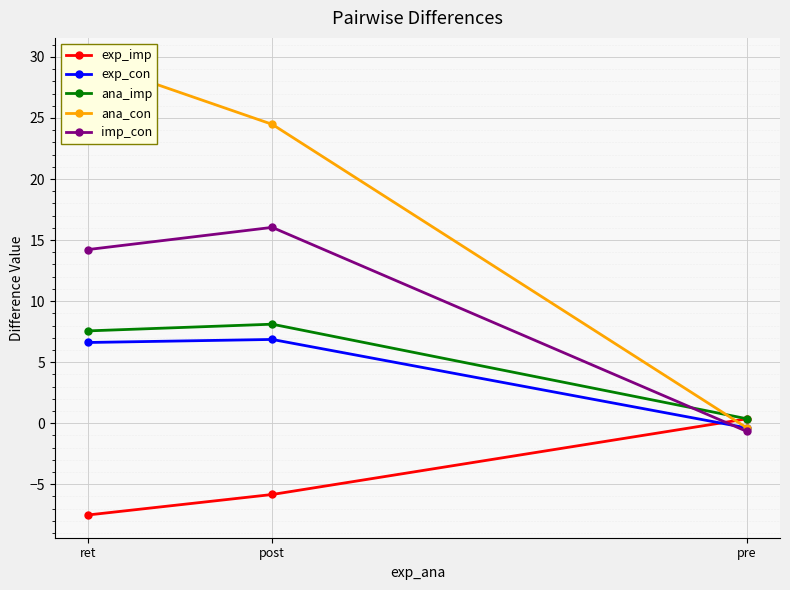

How many values in the ana_imp series are below 7?

1